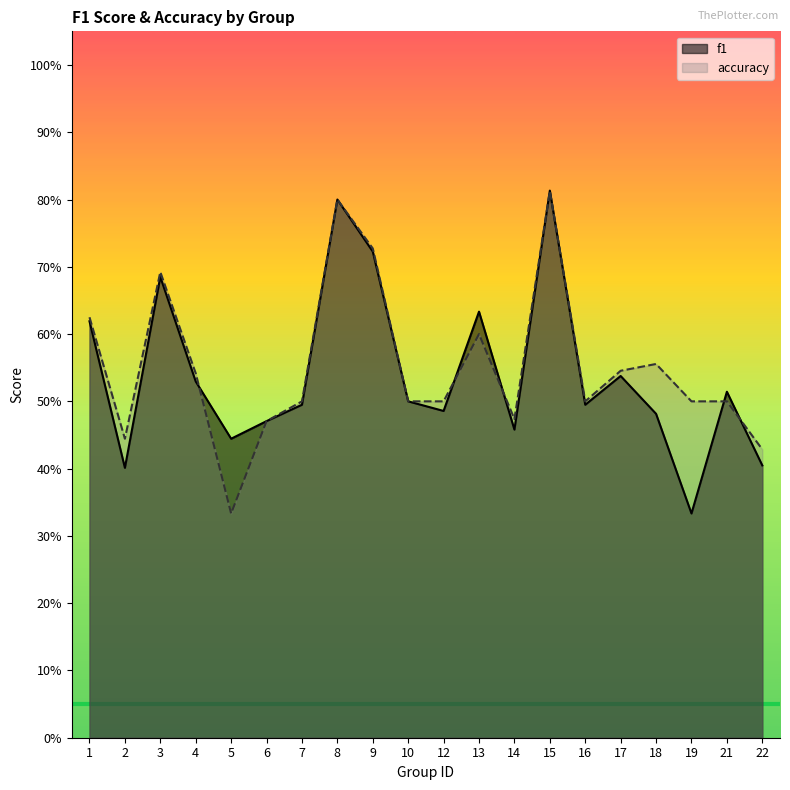

True or false: f1 has a value of 0.2 at 3.

False